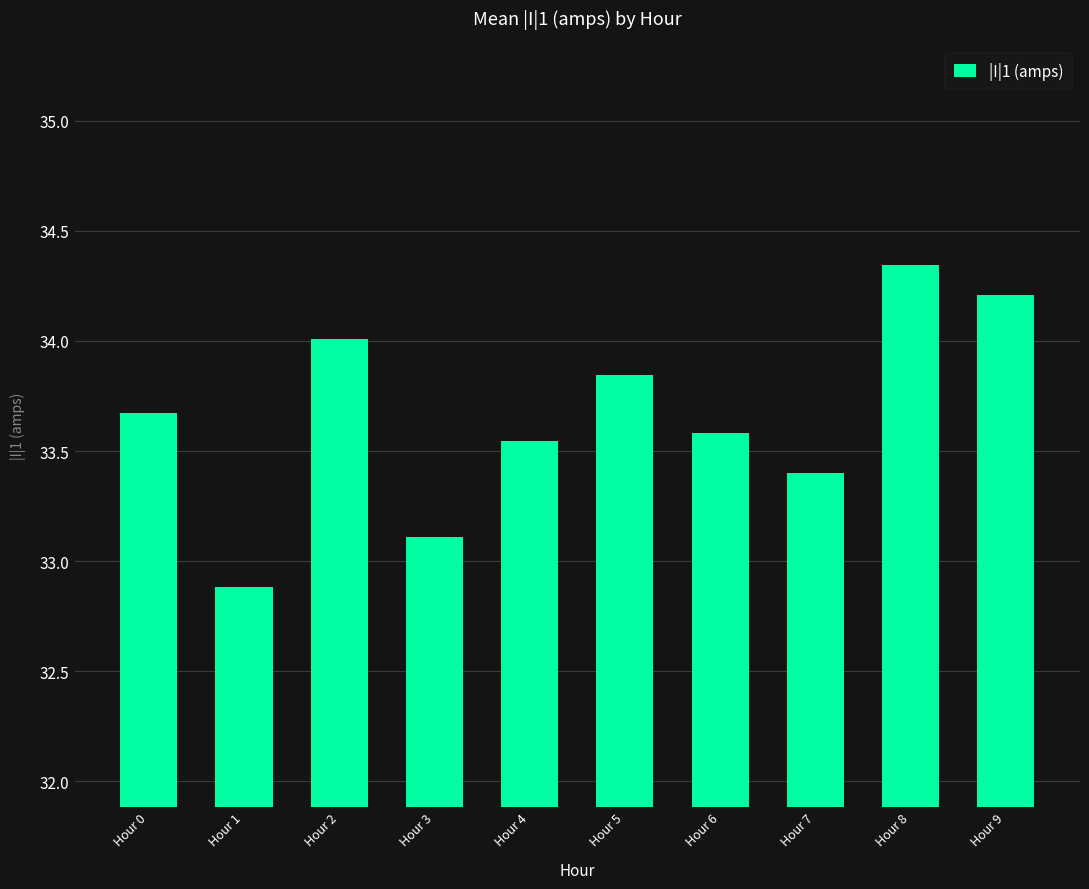

At which label does the data first exceed 33?

Hour 0